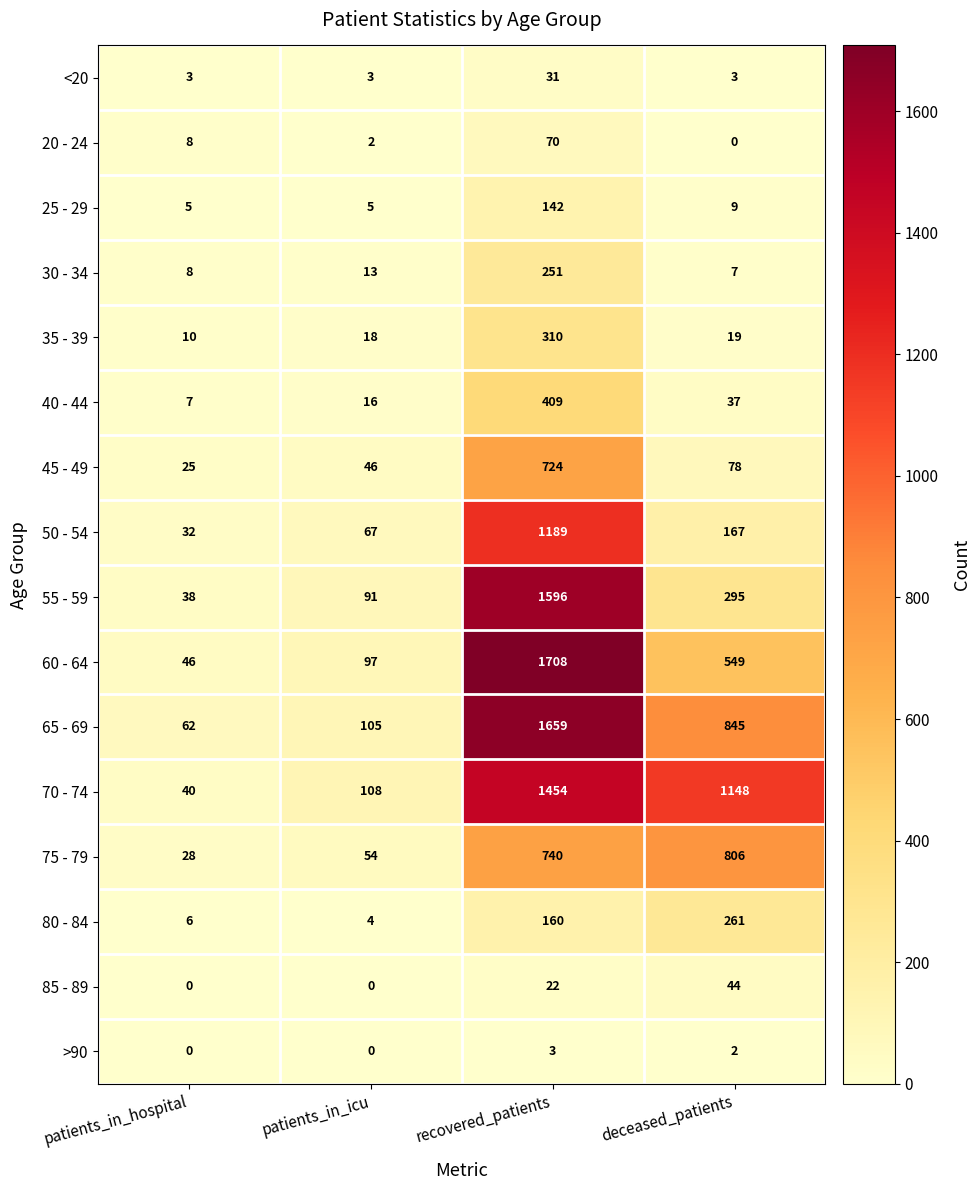

What is the difference between the 70 - 74 values at patients_in_hospital and deceased_patients?

1108